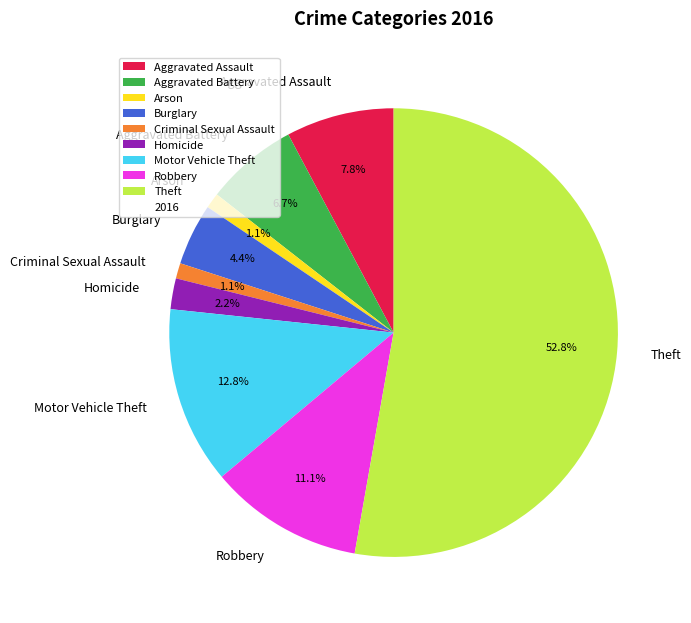

Between Aggravated Assault and Homicide, which is larger?

Aggravated Assault